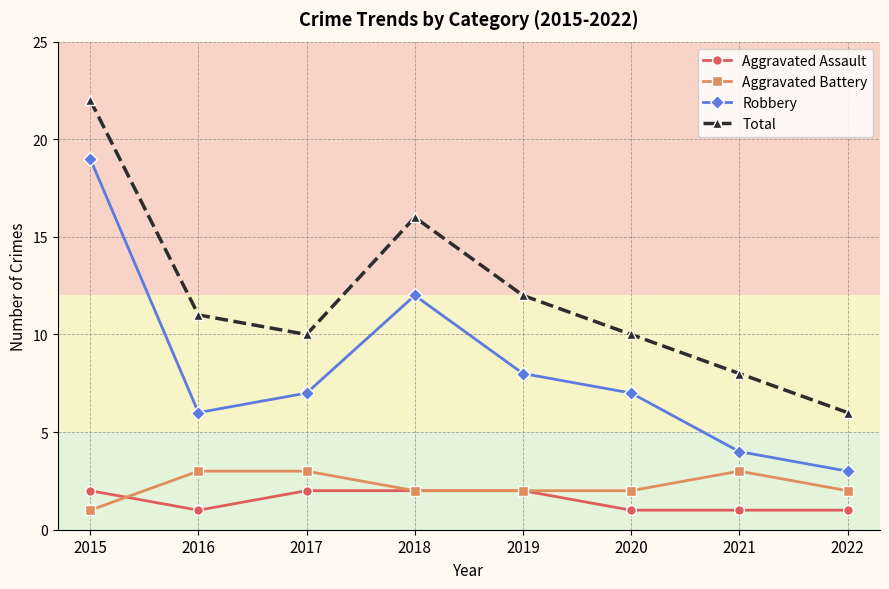

How many data points does each series have?

8